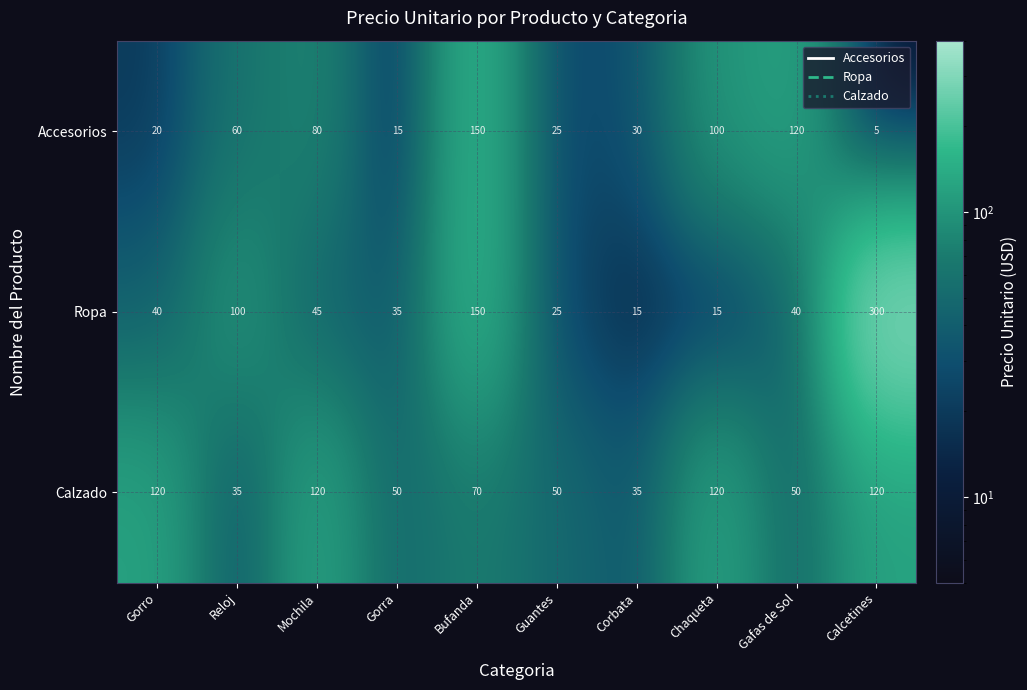

What is the smallest value displayed?

5